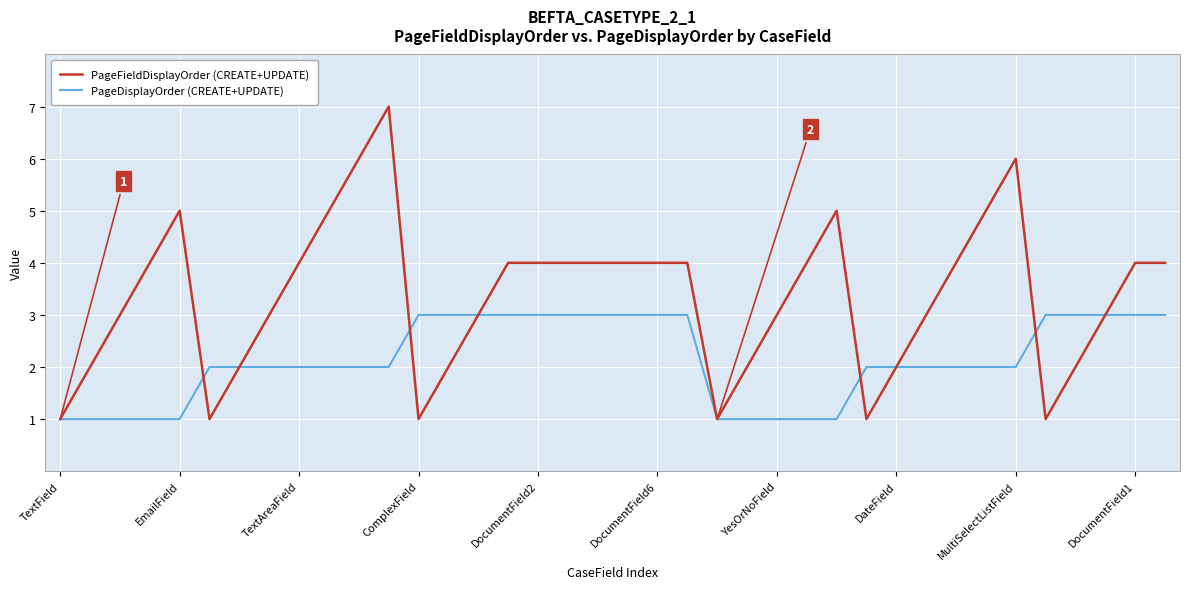

What are all the series names shown in the legend?

PageFieldDisplayOrder (CREATE+UPDATE), PageDisplayOrder (CREATE+UPDATE)